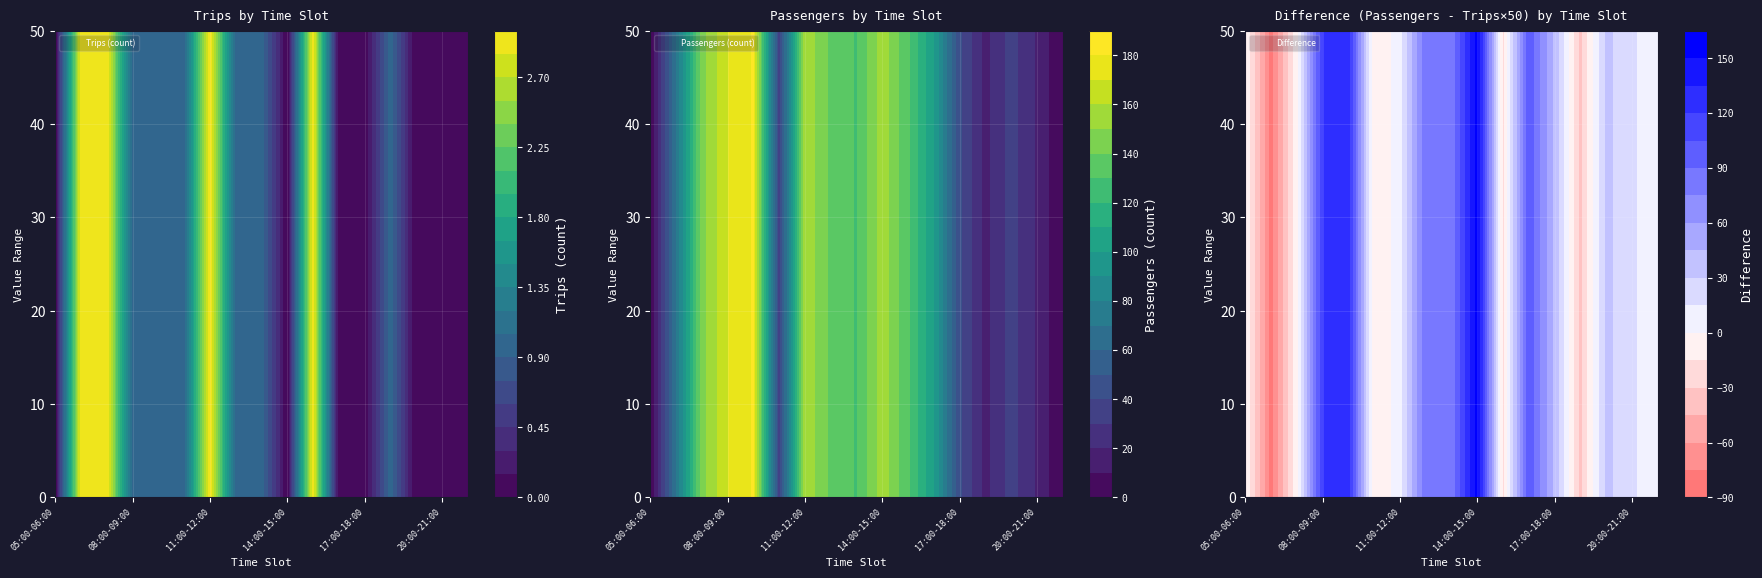

The value of Trips at 20:00-21:00 is -2. True or false?

False